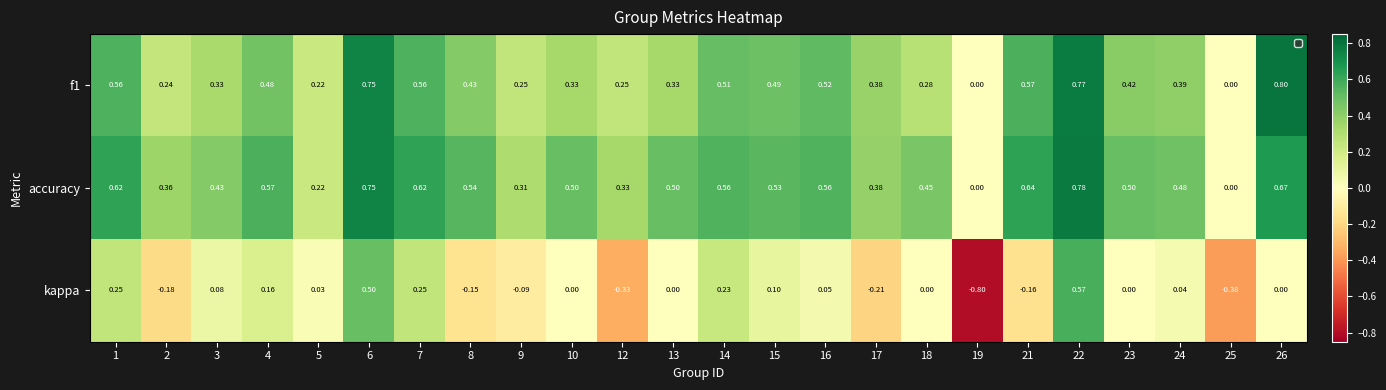

Which series has the widest spread of values?

kappa